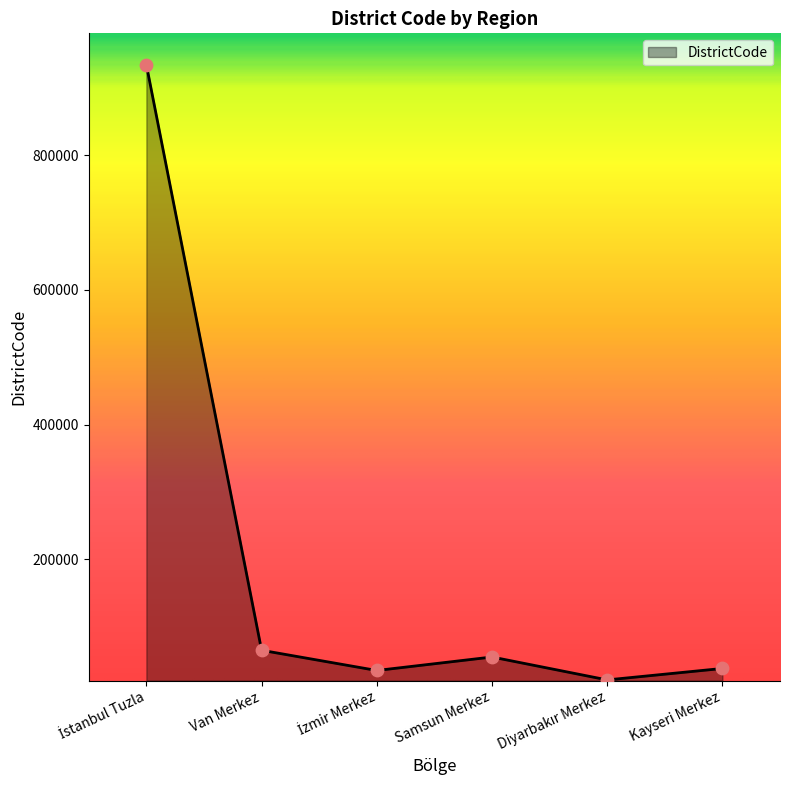

Approximately how many times larger is the value at Van Merkez compared to Kayseri Merkez?

1.7